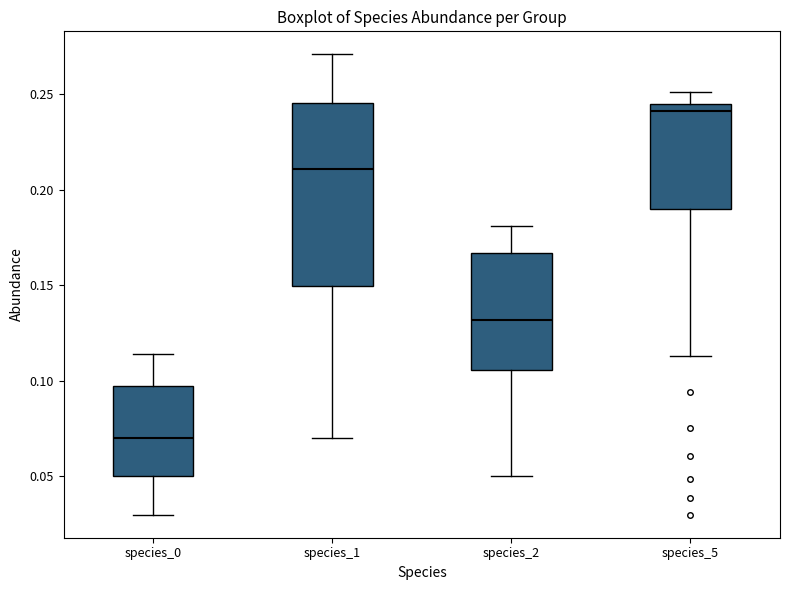

Comparing the boxes themselves (not the whiskers), which one is the tallest?

species_1